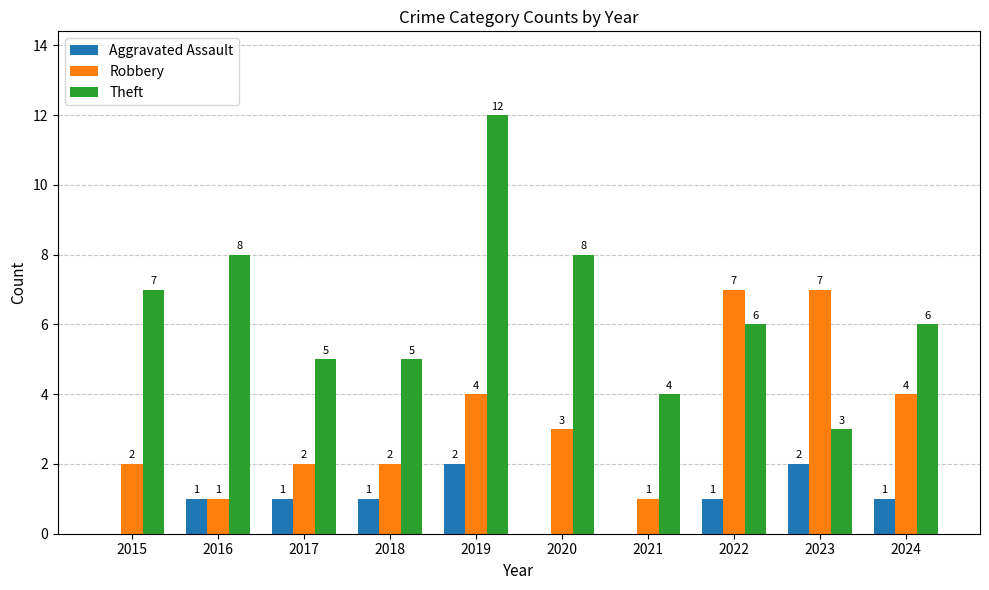

Reading right to left, transcribe all the data shown in this chart.

Aggravated Assault: 2024=1	2023=2	2022=1	2021=0	2020=0	2019=2	2018=1	2017=1	2016=1	2015=0
Robbery: 2024=4	2023=7	2022=7	2021=1	2020=3	2019=4	2018=2	2017=2	2016=1	2015=2
Theft: 2024=6	2023=3	2022=6	2021=4	2020=8	2019=12	2018=5	2017=5	2016=8	2015=7